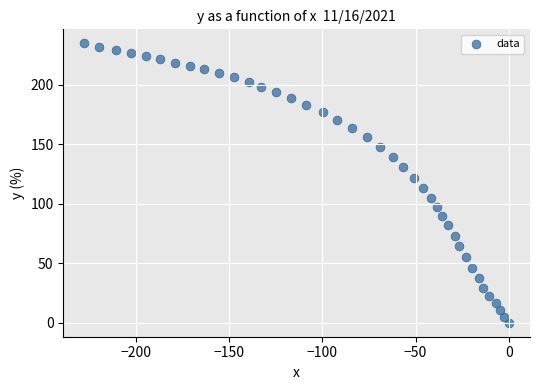

What is the range of Y values (max minus min)?

234.7